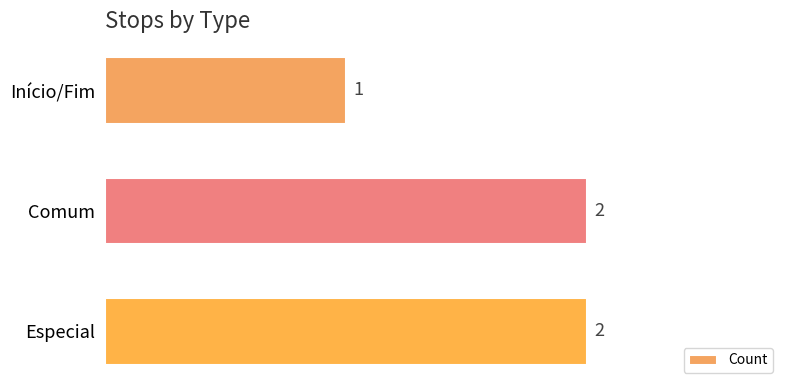

What is the label of the 3rd bar from the bottom?

Início/Fim